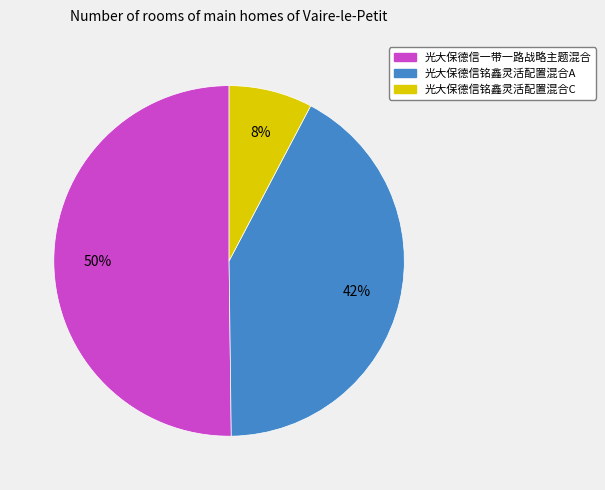

Is the sum of 光大保德信铭鑫灵活配置混合A and 光大保德信一带一路战略主题混合 greater than half?

Yes